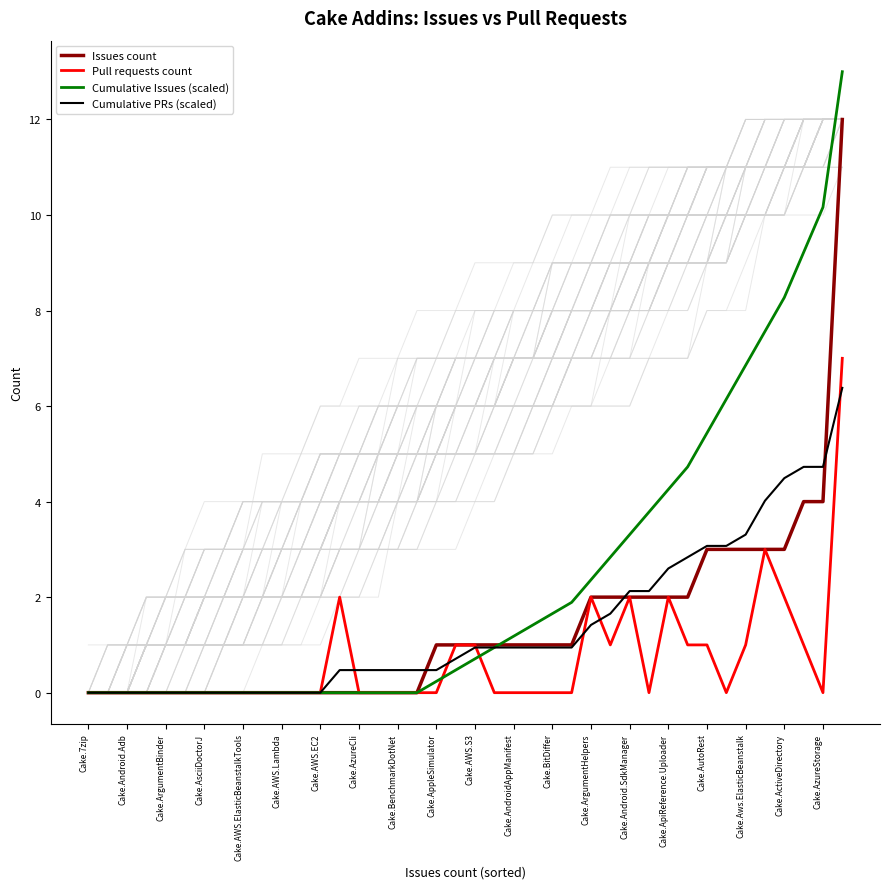

The value of Issues count at Cake.ApiReference.Uploader is 0.8. True or false?

False